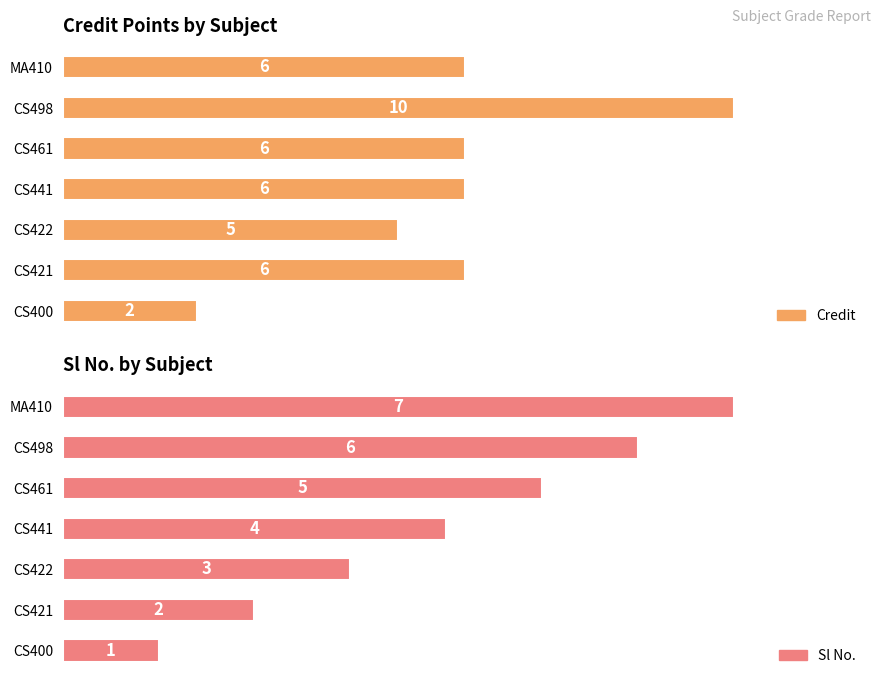

What is the average value of the Credit series?

6